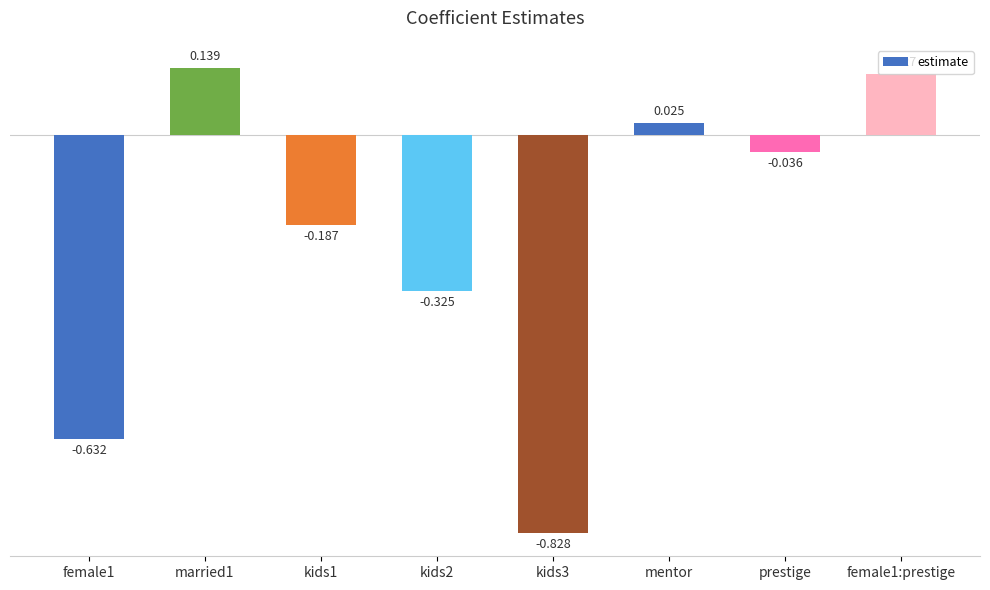

What is the label of the 4th bar from the left?

kids2